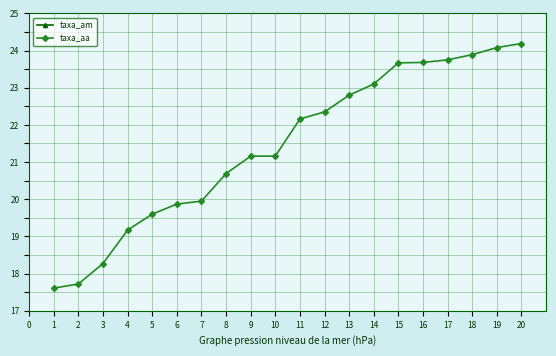

The value of taxa_aa at 5 is 34.8. True or false?

False